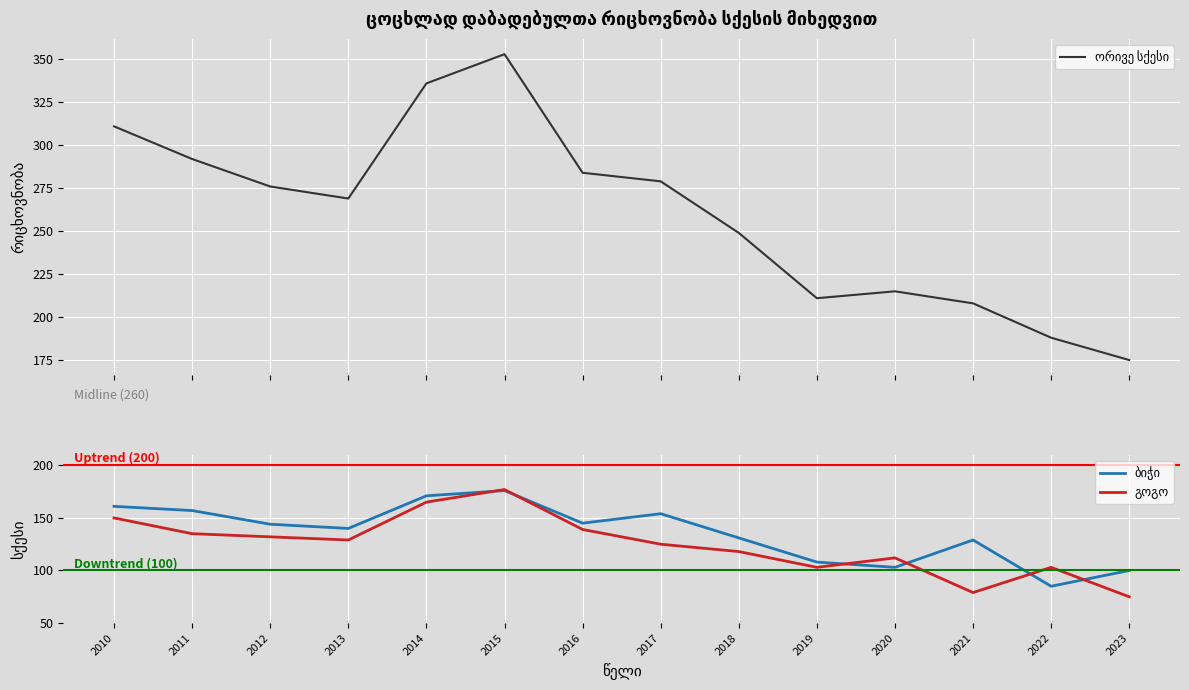

Reading left to right, extract all data points from this chart.

ორივე სქესი: 2010=311	2011=292	2012=276	2013=269	2014=336	2015=353	2016=284	2017=279	2018=249	2019=211	2020=215	2021=208	2022=188	2023=175
ბიჭი: 2010=161	2011=157	2012=144	2013=140	2014=171	2015=176	2016=145	2017=154	2018=131	2019=108	2020=103	2021=129	2022=85	2023=100
გოგო: 2010=150	2011=135	2012=132	2013=129	2014=165	2015=177	2016=139	2017=125	2018=118	2019=103	2020=112	2021=79	2022=103	2023=75